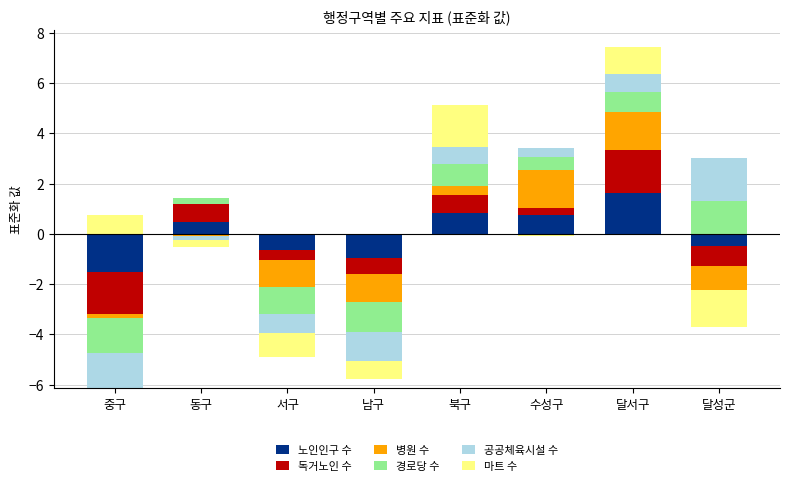

Which category has the lowest value across all series?

중구